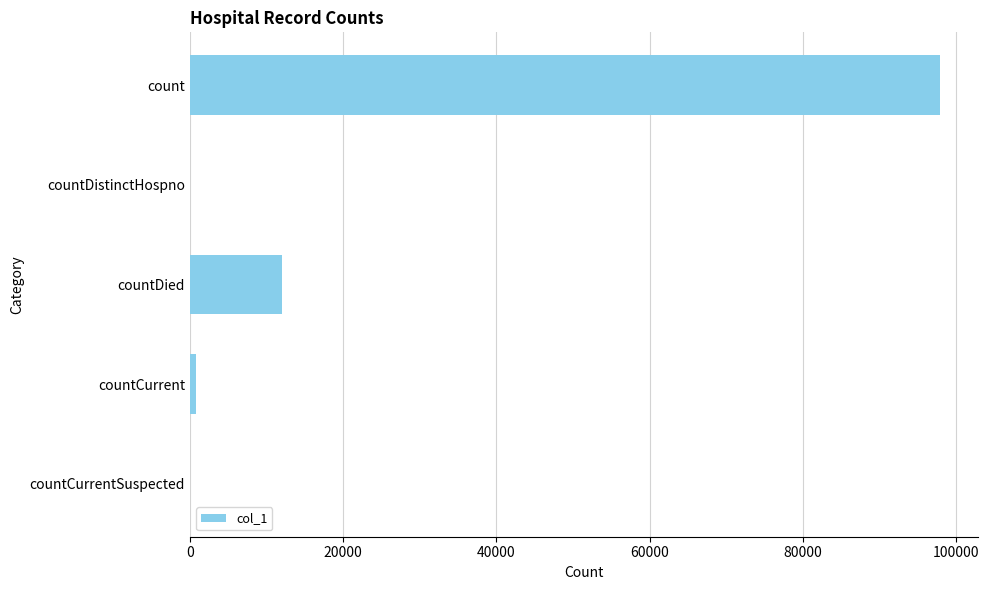

Reading top to bottom, what are all the values shown in this chart?

count=97863	countDistinctHospno=0	countDied=12088	countCurrent=819	countCurrentSuspected=0